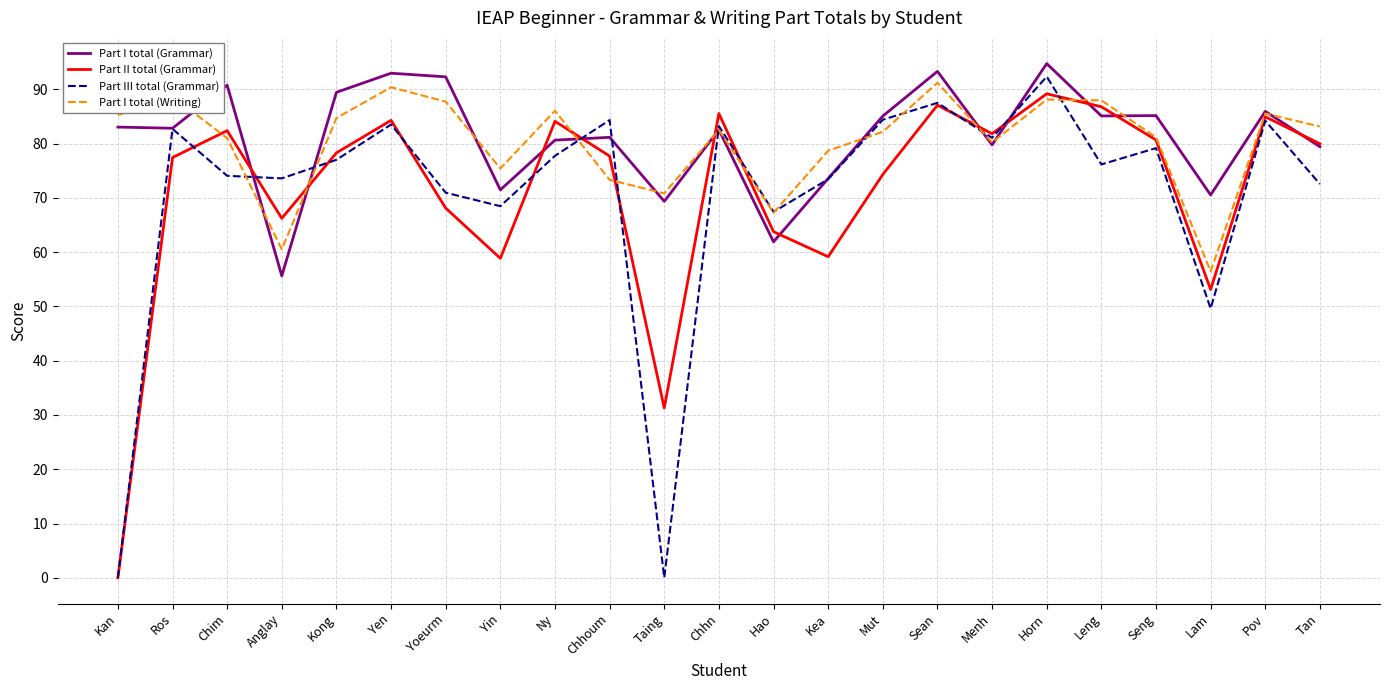

At which category is the sum across all series the highest?

Horn